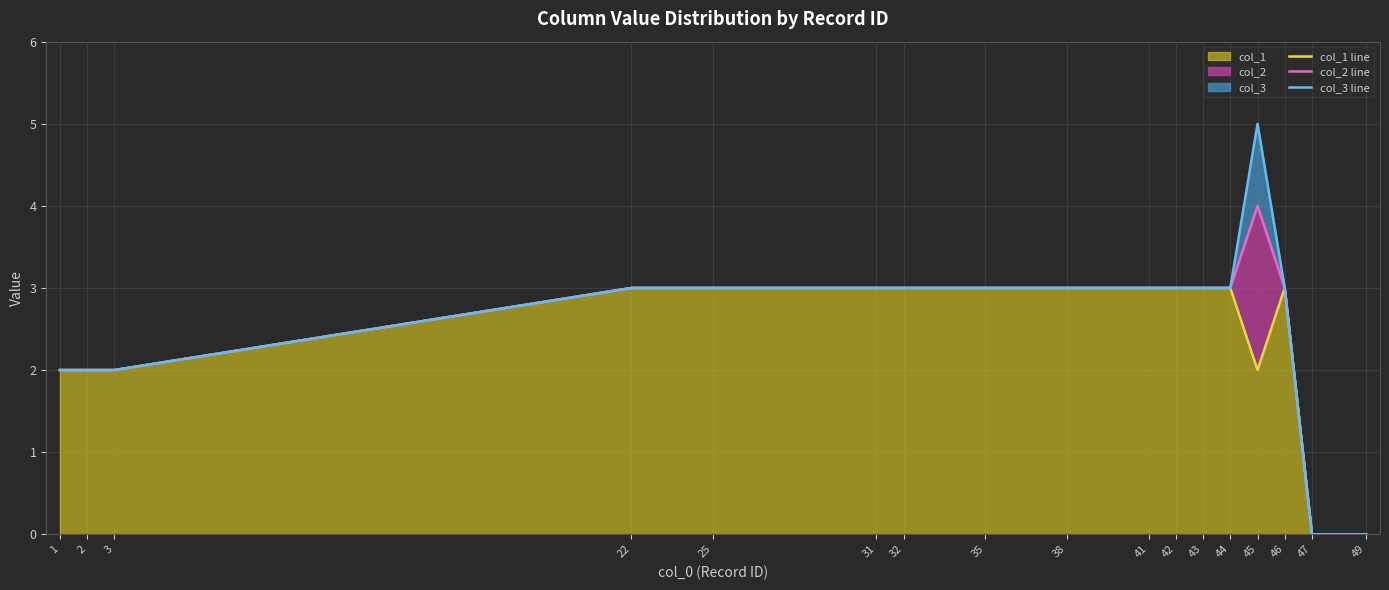

How many lines are shown in the chart?

3